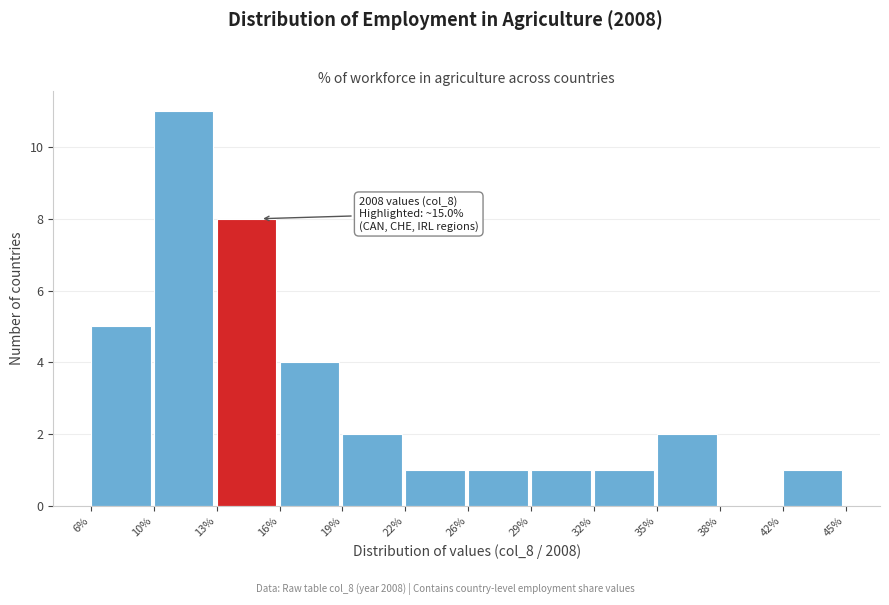

Reading right to left, list all the values displayed in this chart.

42%=1	38%=0	35%=2	32%=1	29%=1	26%=1	22%=1	19%=2	16%=4	13%=8	10%=11	6%=5